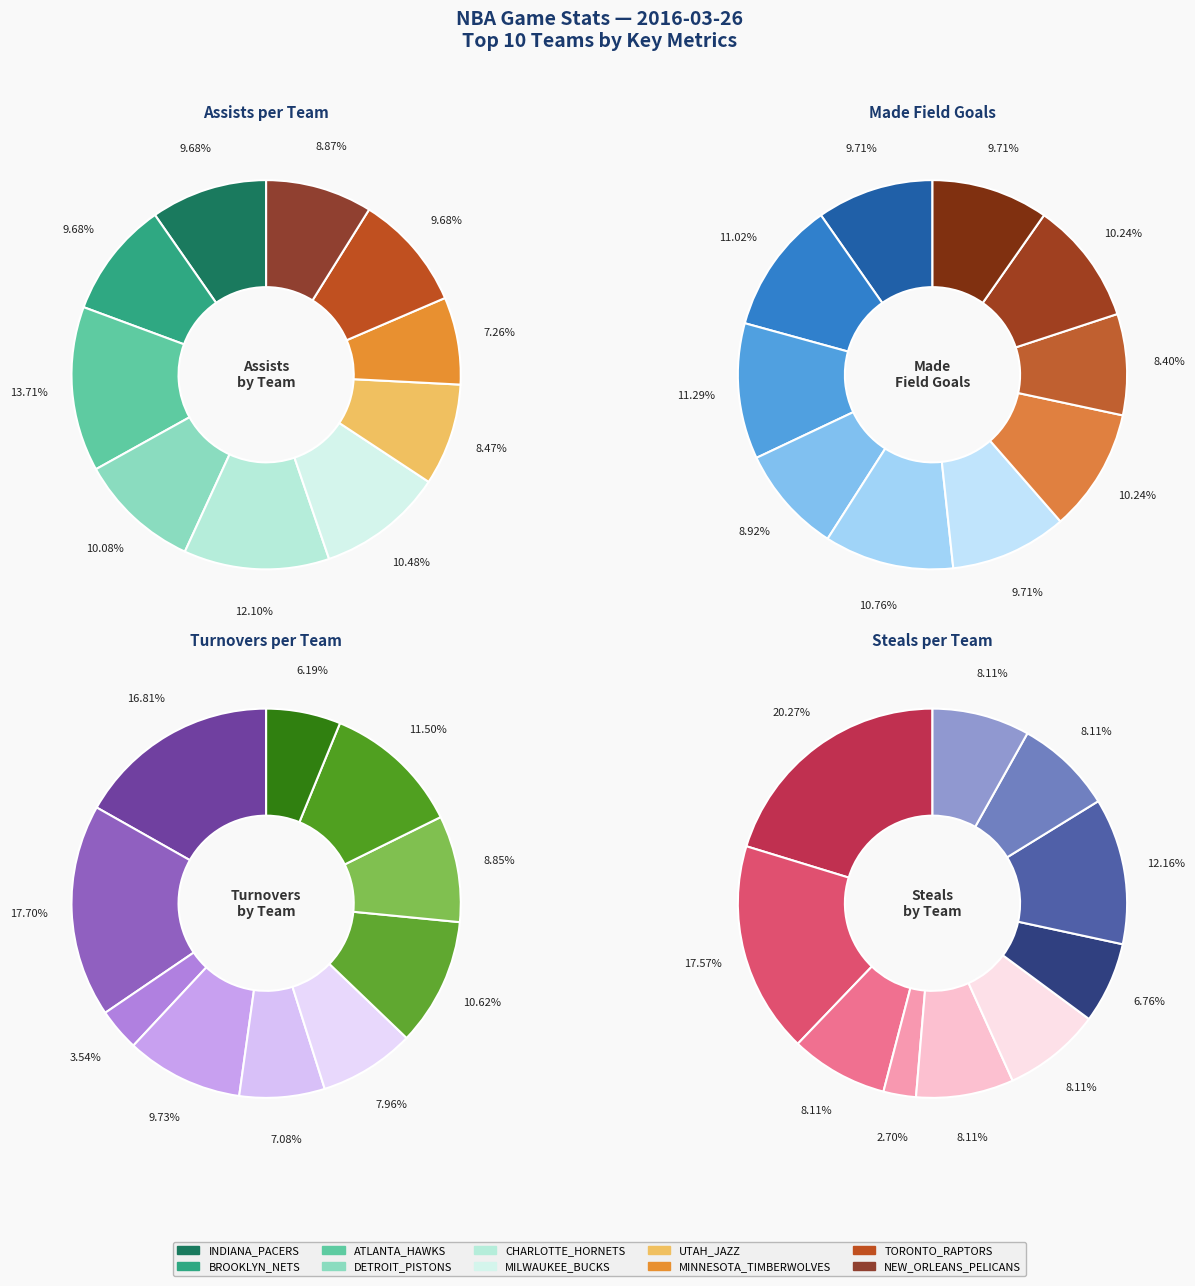

What percentage is NOT represented by 5?

89.5%